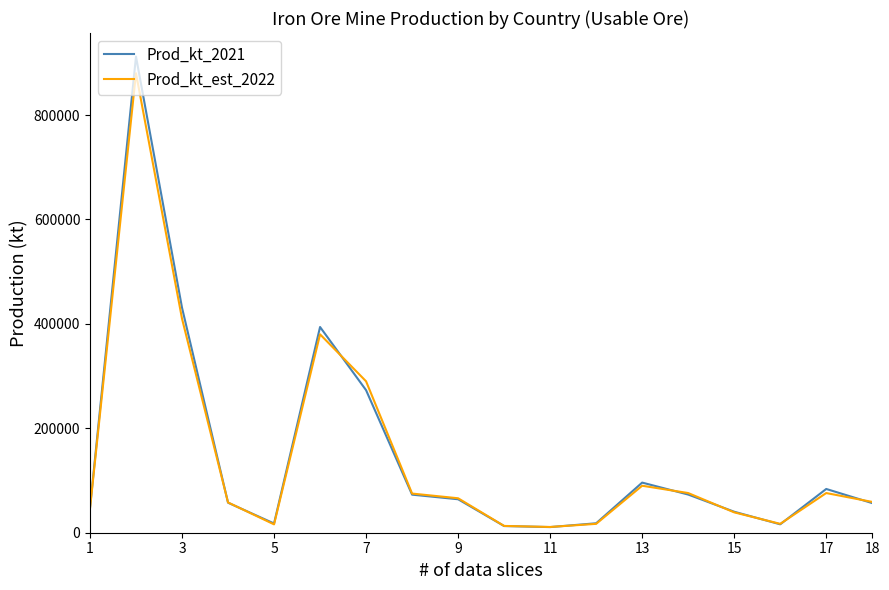

Count the number of categories in the chart.

18